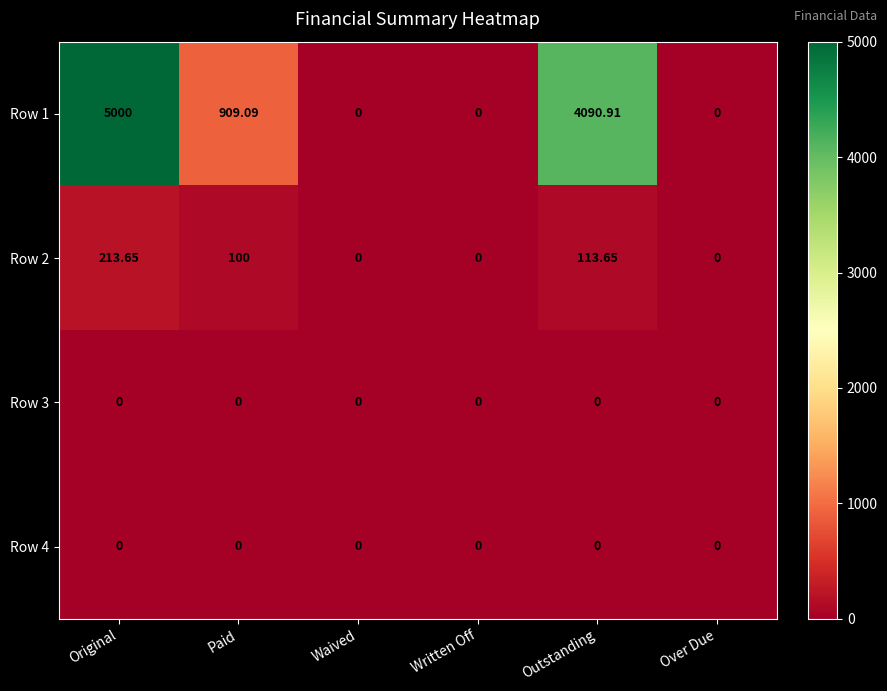

At which label is Row 2 closest to 106?

Paid